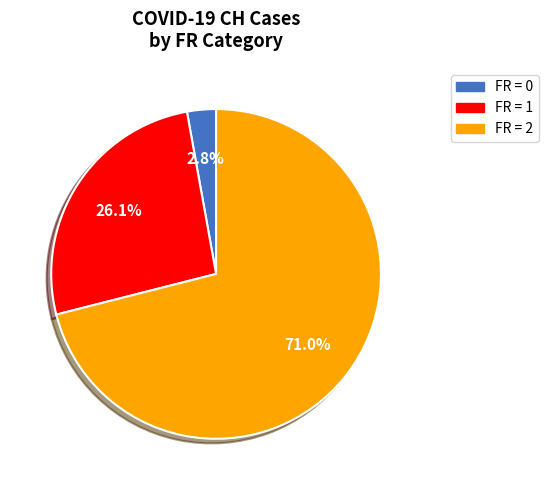

Which has a higher value, FR = 1 or FR = 2?

FR = 2